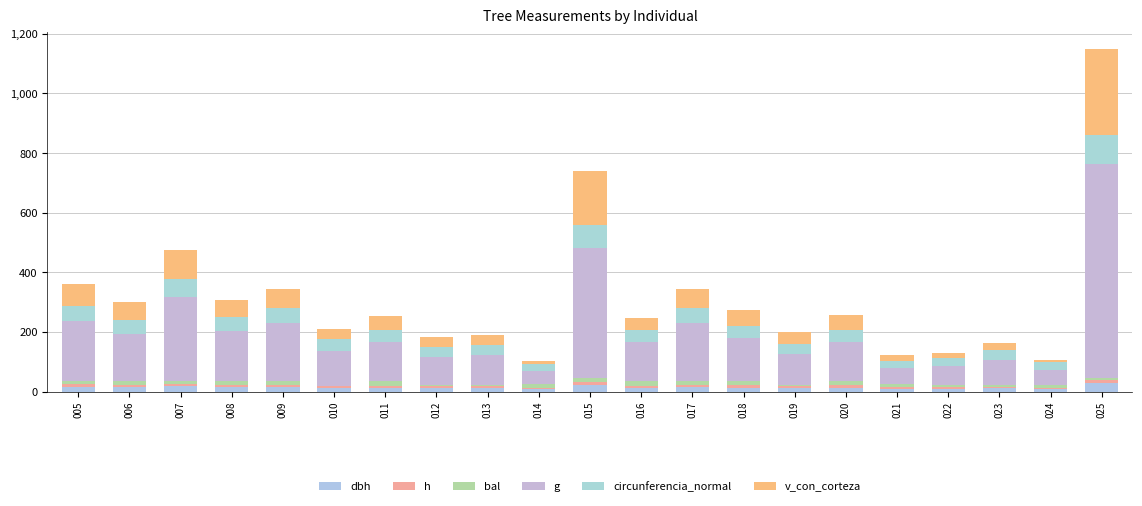

Which series has the widest spread of values?

g